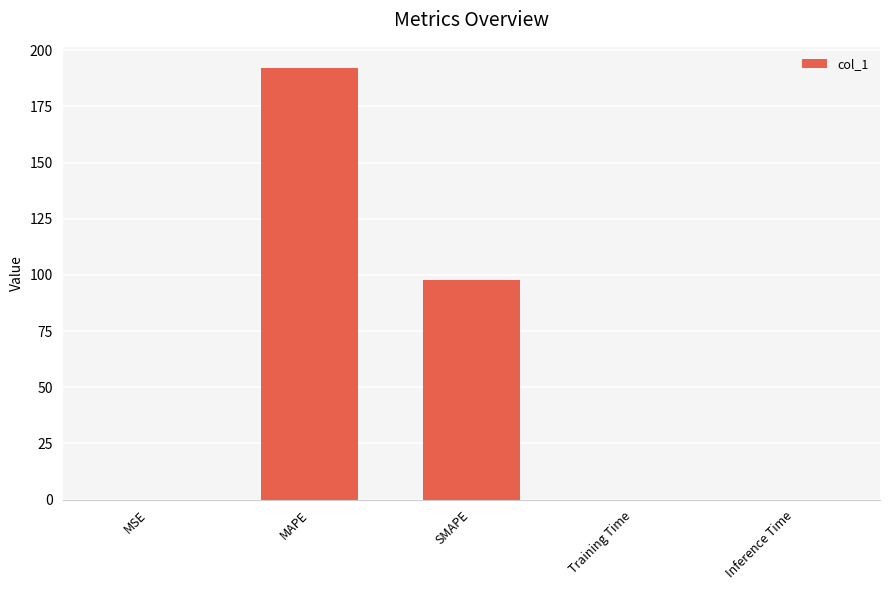

How many distinct data groups are displayed?

1